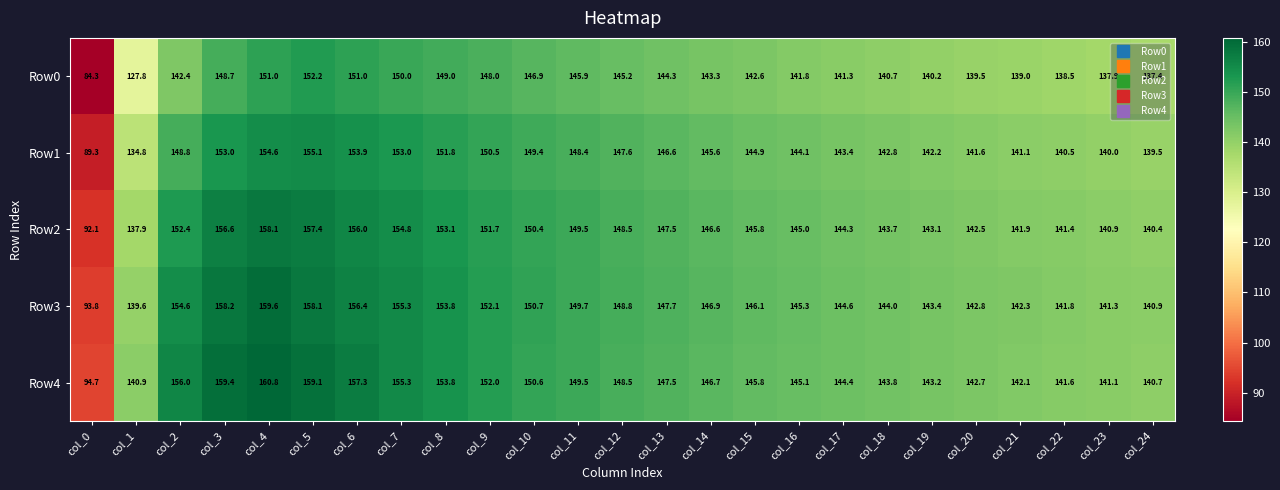

What is the difference between the highest and lowest values at col_11?

3.8